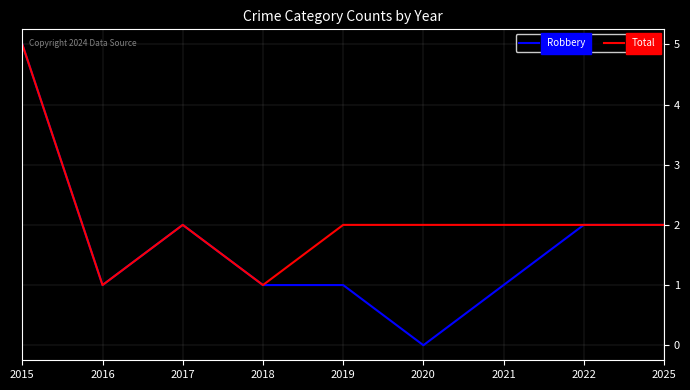

What is the approximate value of Robbery at 2017?

2